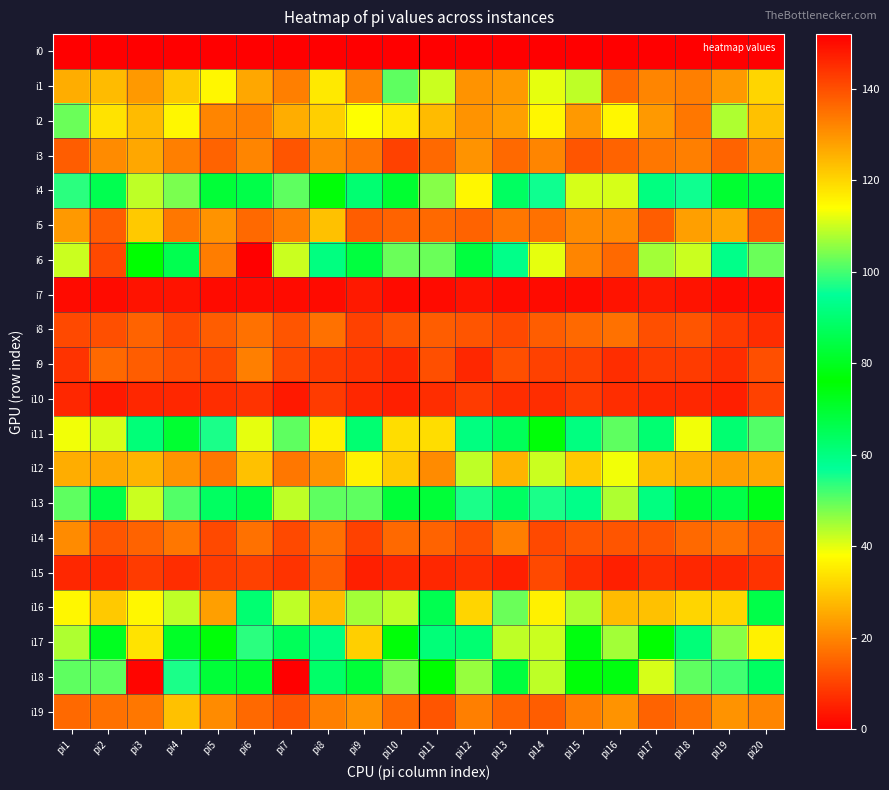

How many series are shown in this chart?

20